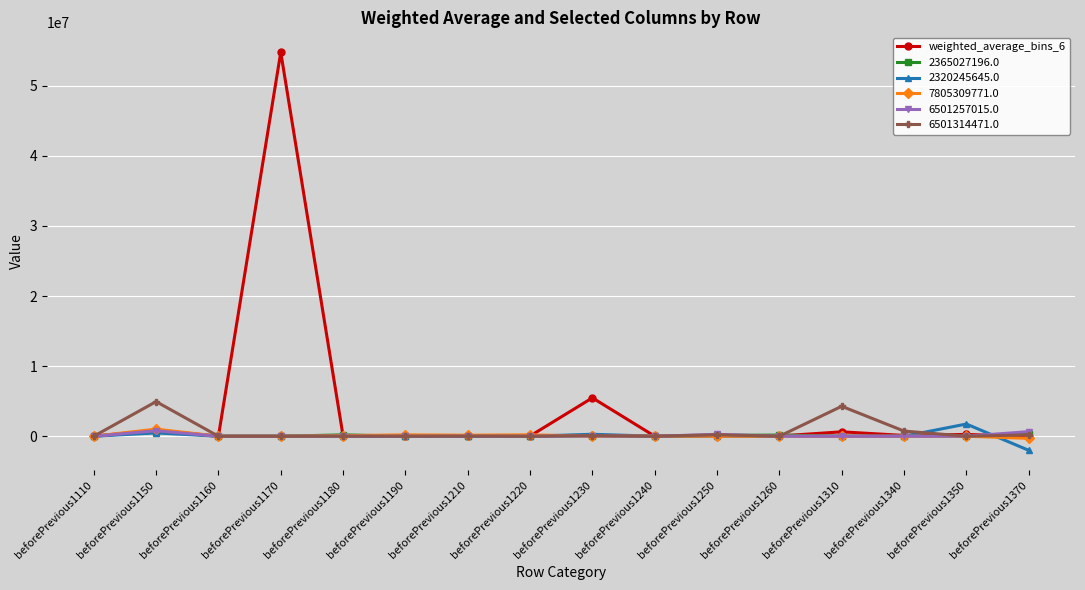

Which series has the largest range (max minus min)?

weighted_average_bins_6